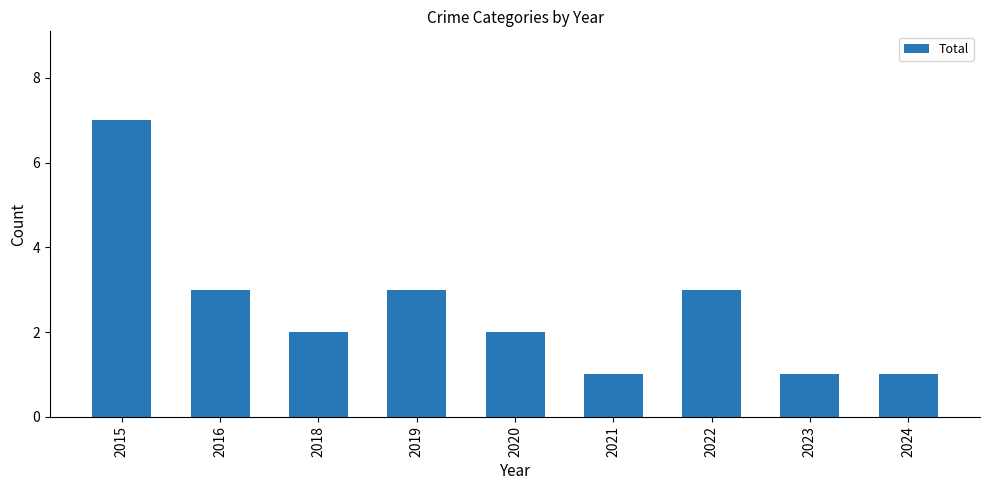

How many distinct data groups are displayed?

1